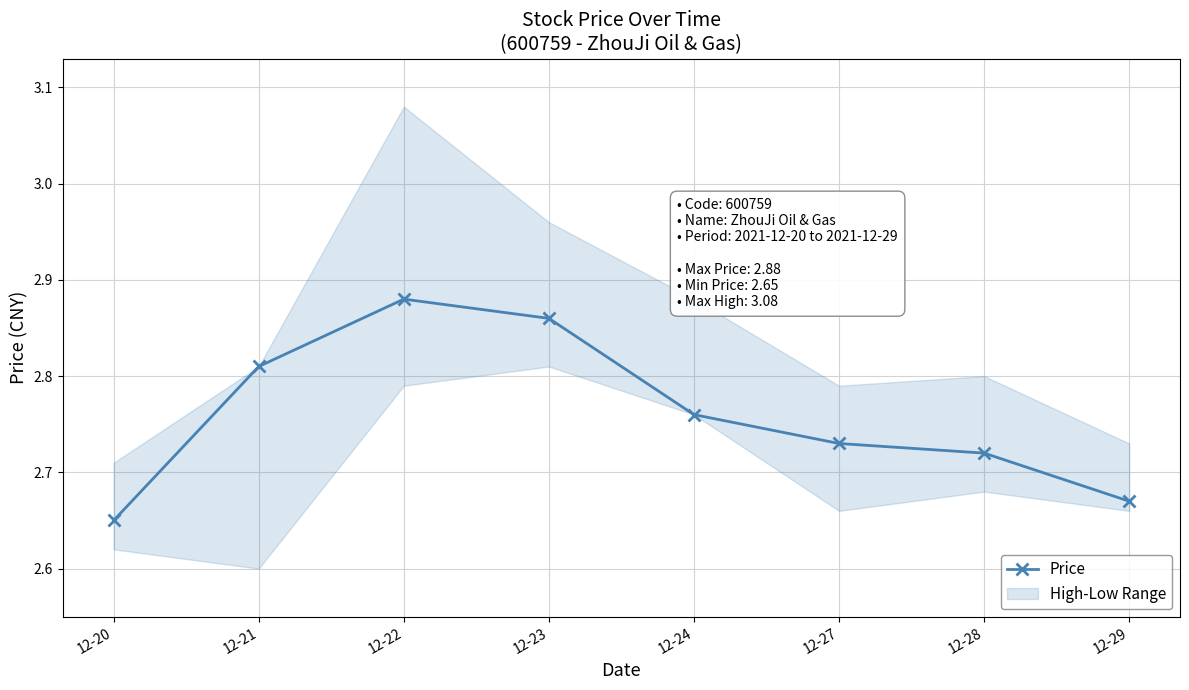

True or false: there are more than 0 points higher than both neighbors.

True